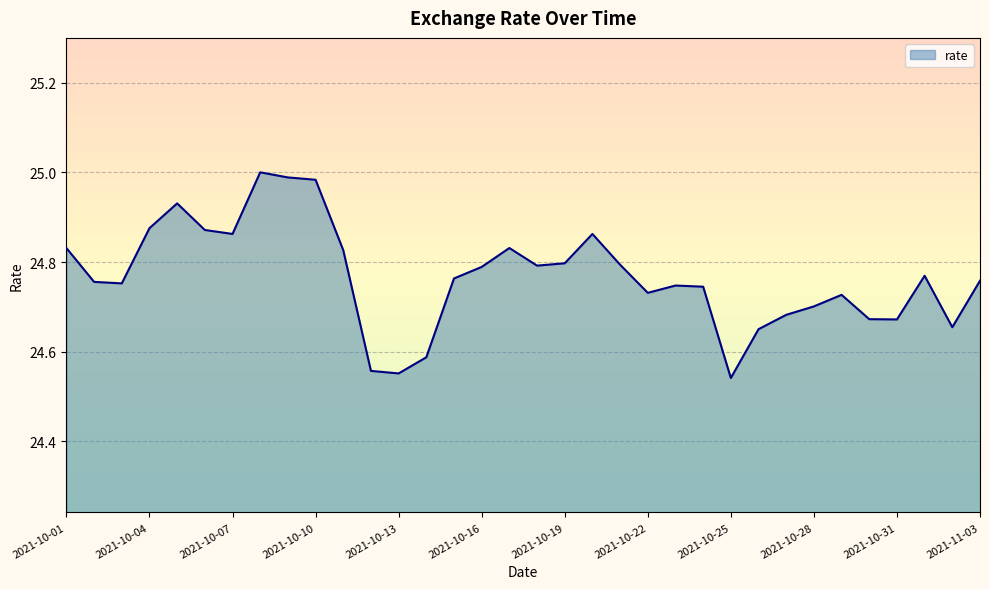

What is the difference between the maximum and minimum values?

0.5